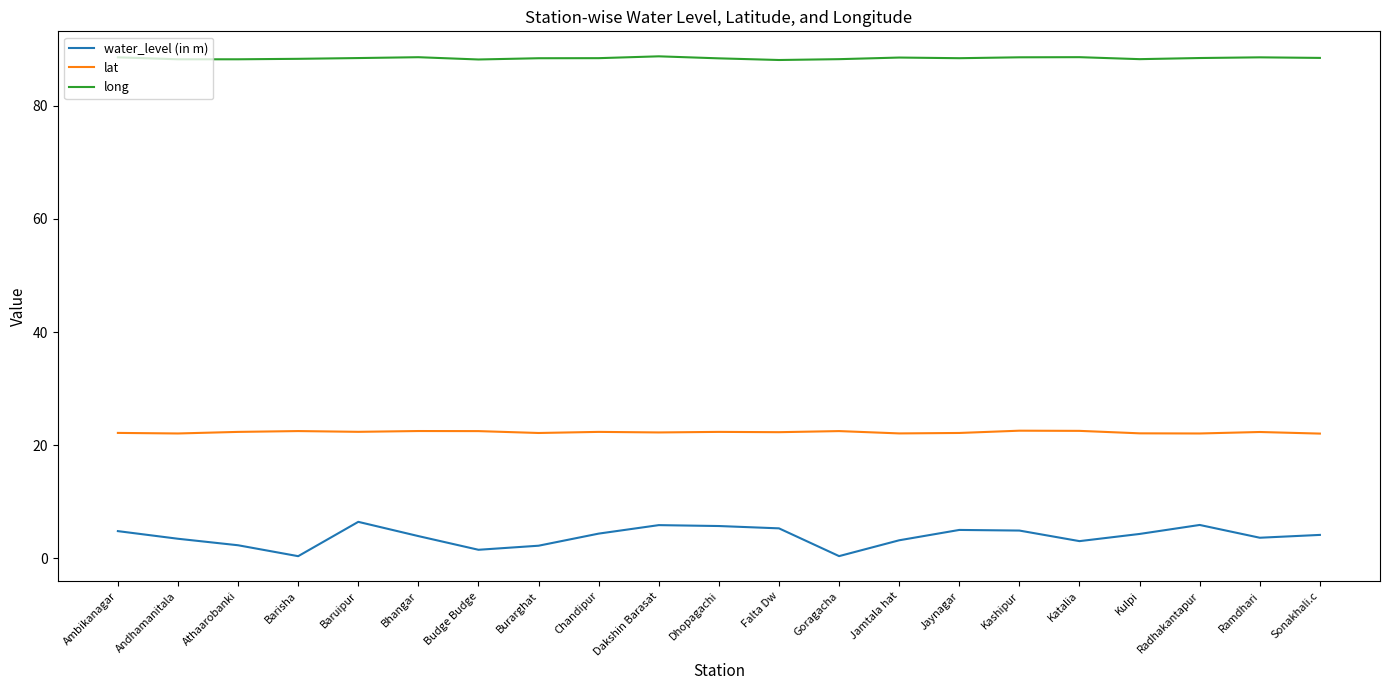

What position from the left is Kulpi?

18